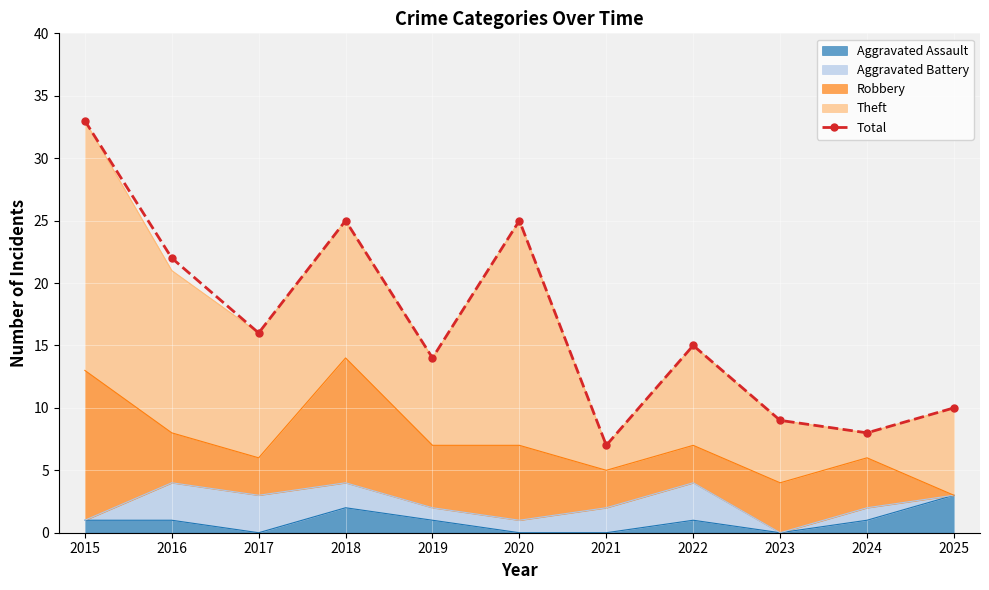

Reading right to left, extract all data points from this chart.

10	8	9	15	7	25	14	25	16	22	33